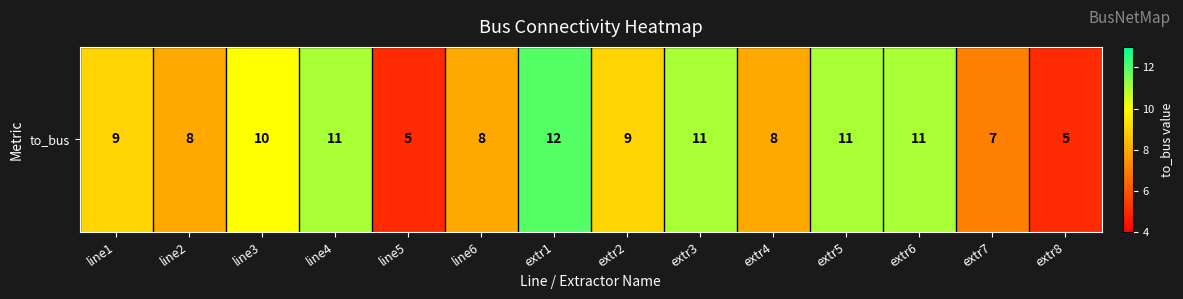

Reading left to right, what are all the values shown in this chart?

9	8	10	11	5	8	12	9	11	8	11	11	7	5